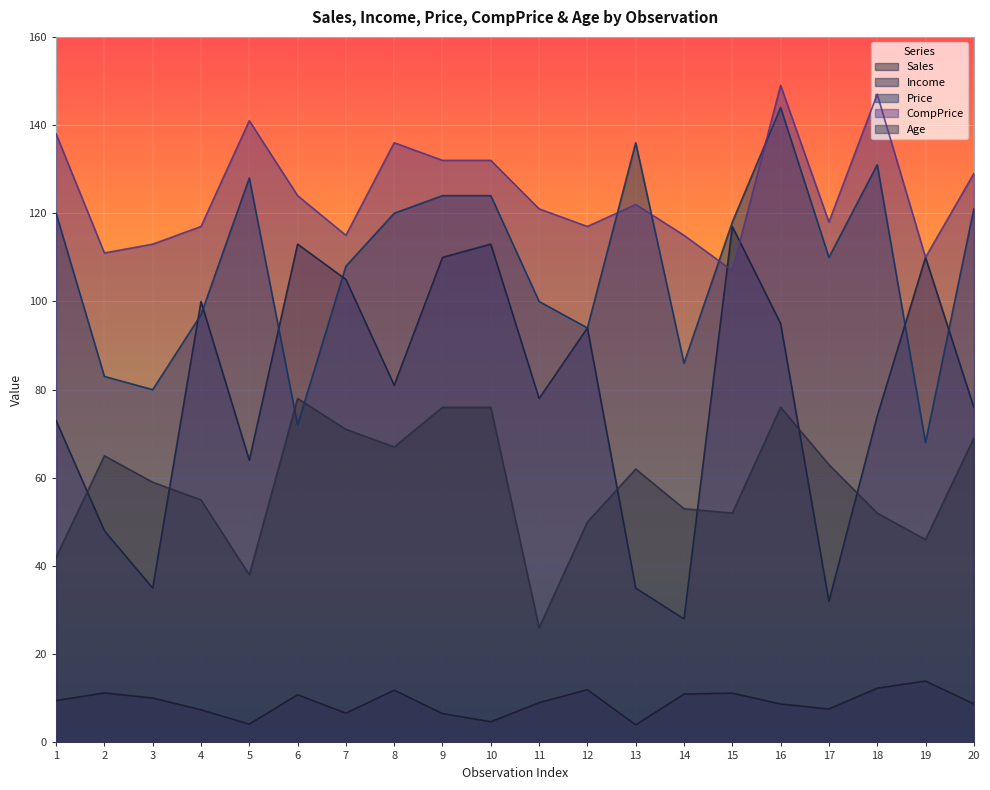

What is the value of the Price point at the 10th from the left?

124.0